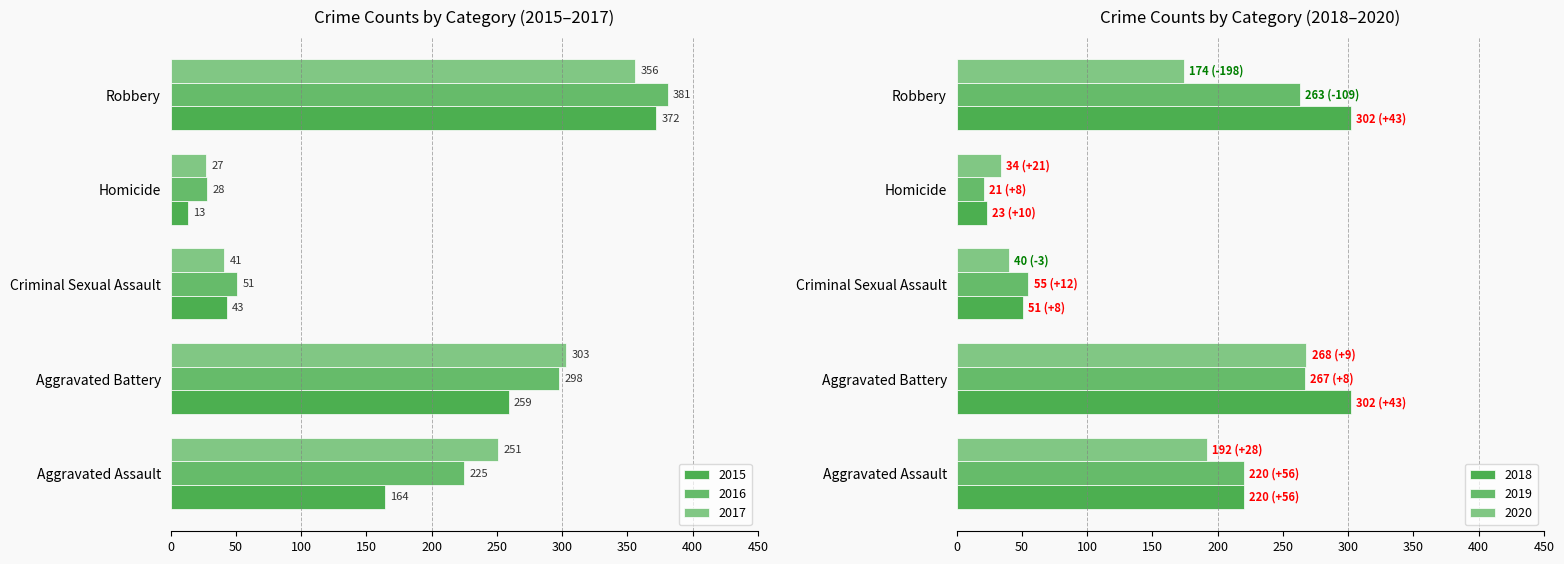

Reading left to right, what are all the values shown in this chart?

2015: 164	259	43	13	372
2016: 225	298	51	28	381
2017: 251	303	41	27	356
2018: 220	302	51	23	302
2019: 220	267	55	21	263
2020: 192	268	40	34	174